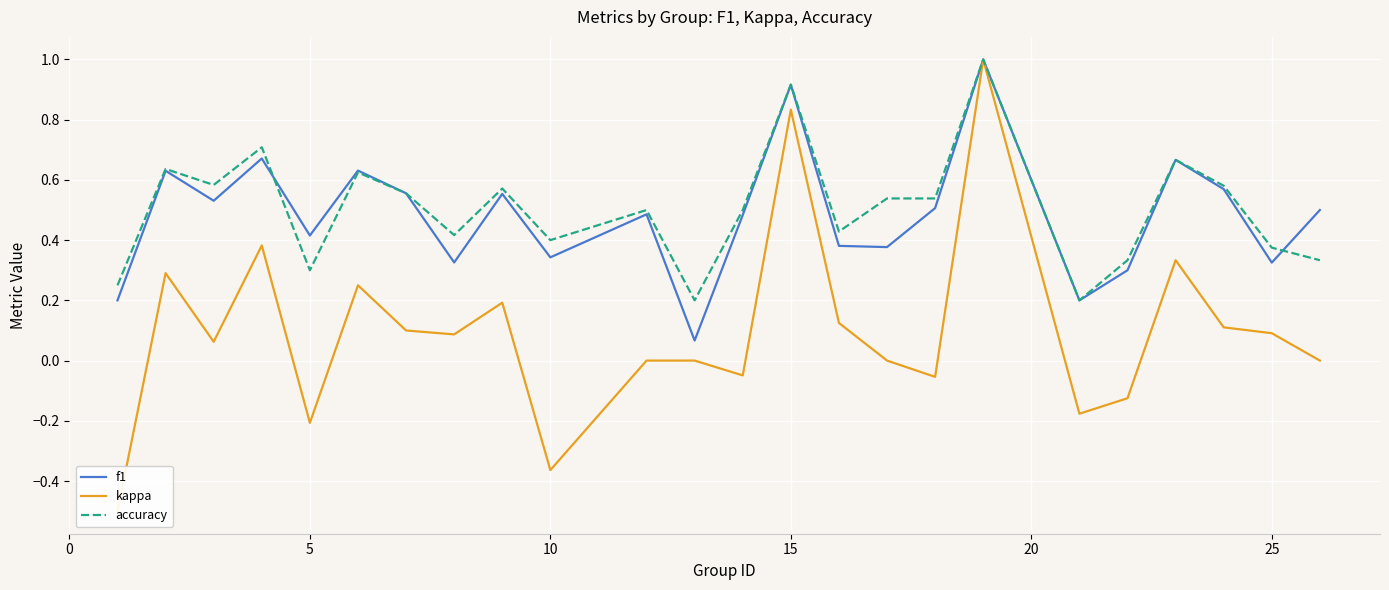

How many interior local valleys does the kappa series have?

7